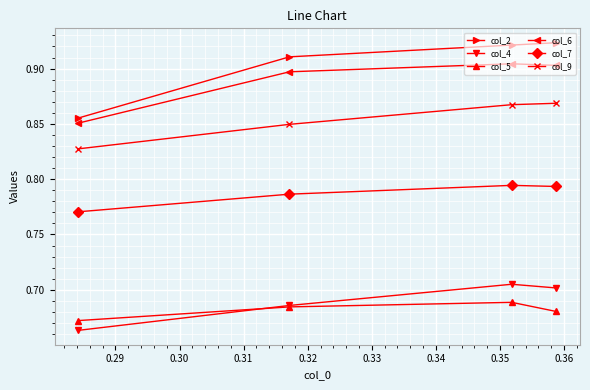

How many lines are shown in the chart?

6